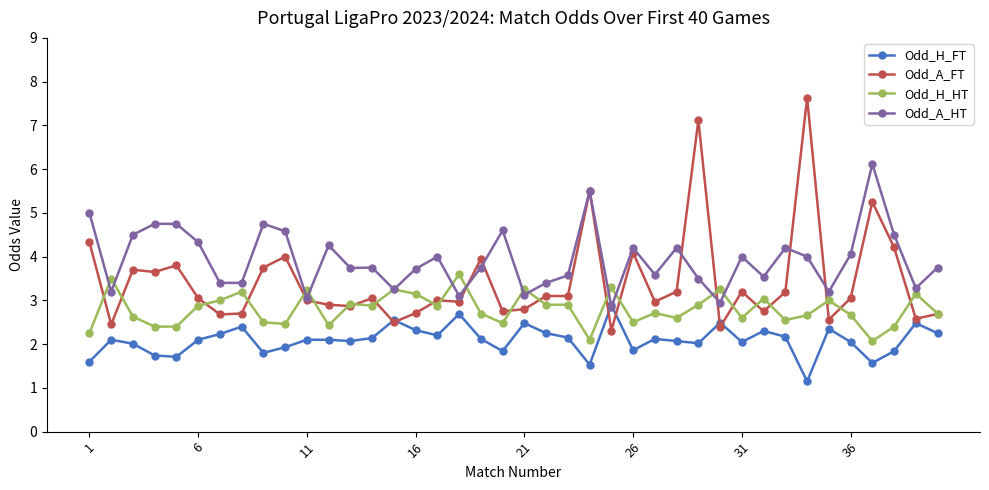

True or false: Odd_A_FT has more than 1 points higher than both neighbors.

True